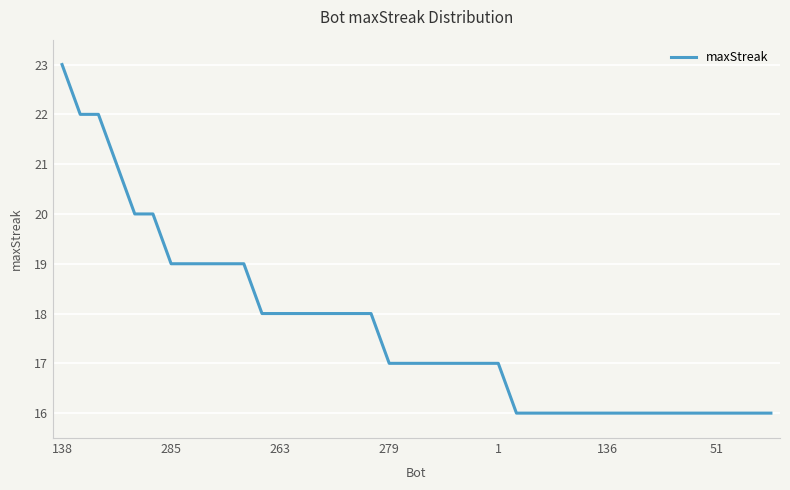

What is the smallest value displayed?

16